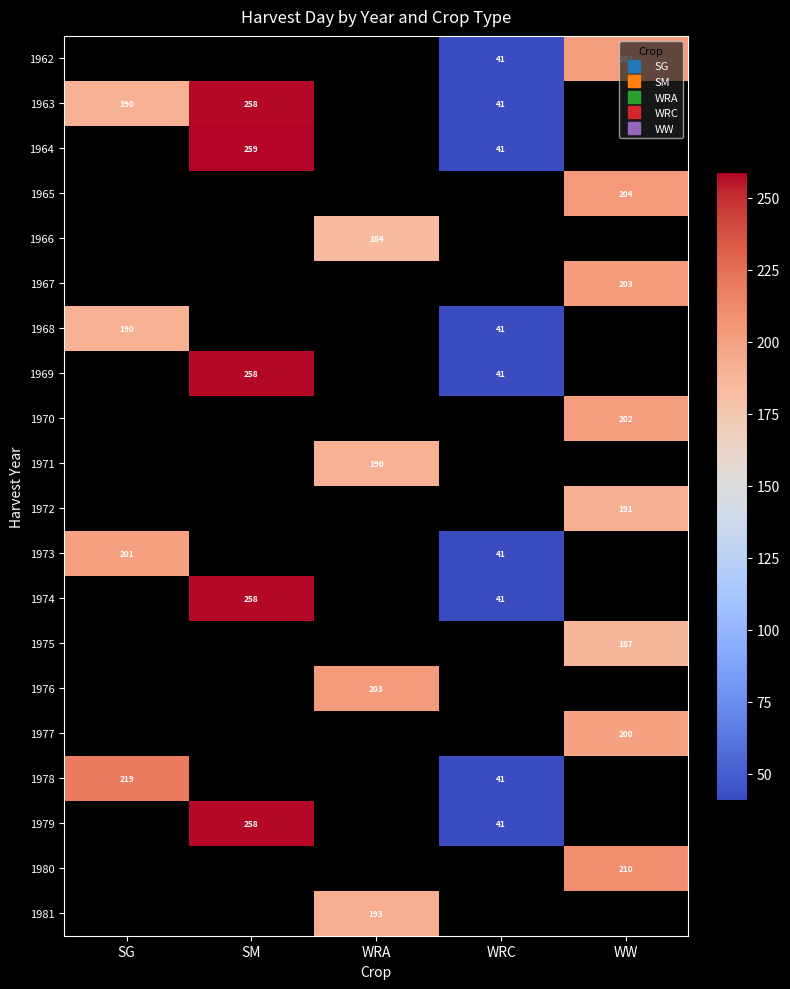

At which category does the chart reach its minimum across all series?

WRC